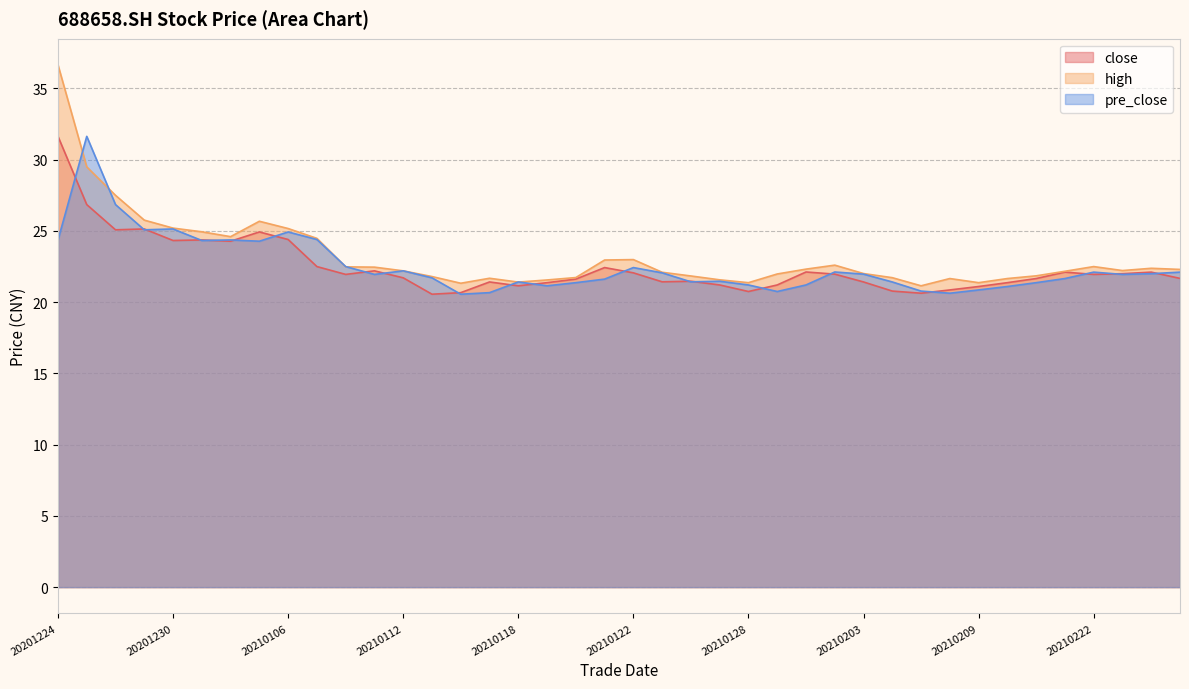

What is the total value across all series at 20210114?

62.6